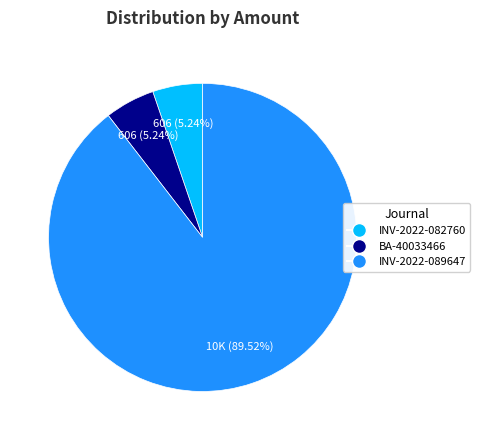

Which category has the biggest portion of the pie?

INV-2022-089647